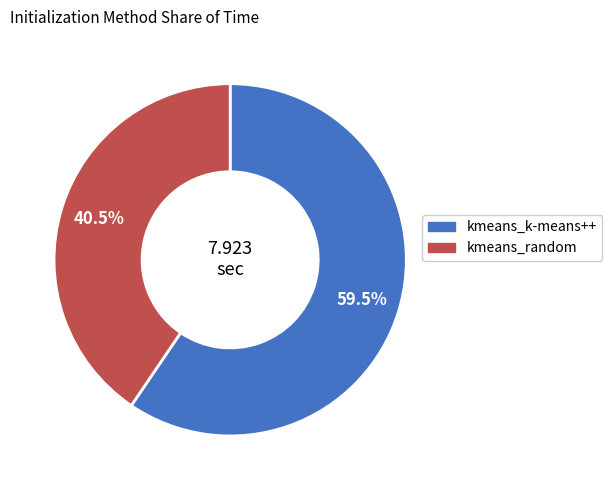

Combined, what portion of the pie is kmeans_random and kmeans_k-means++?

100.0%